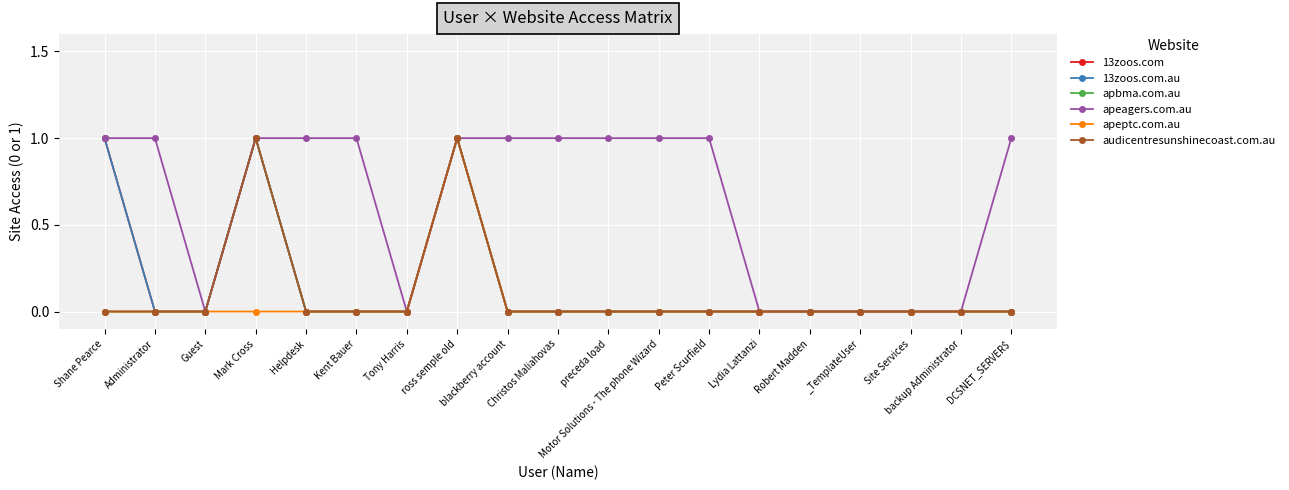

Is the value of apeptc.com.au at Peter Scurfield greater than the value of 13zoos.com at Lydia Lattanzi?

No